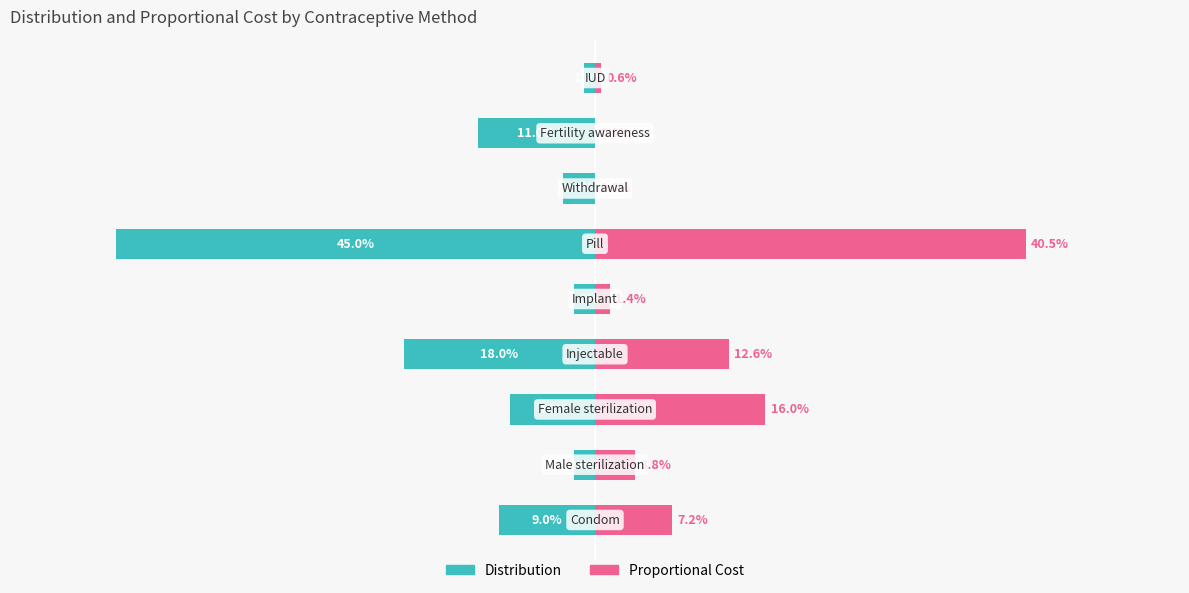

Is the value of Proportional Cost at 7 greater than the value of Distribution at 7?

Yes